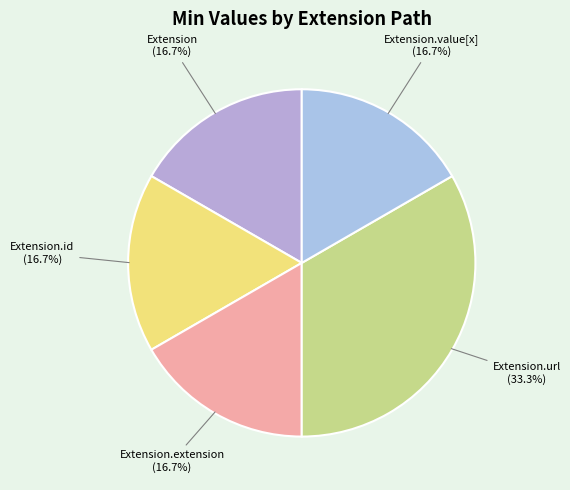

How many slices are in this pie chart?

5